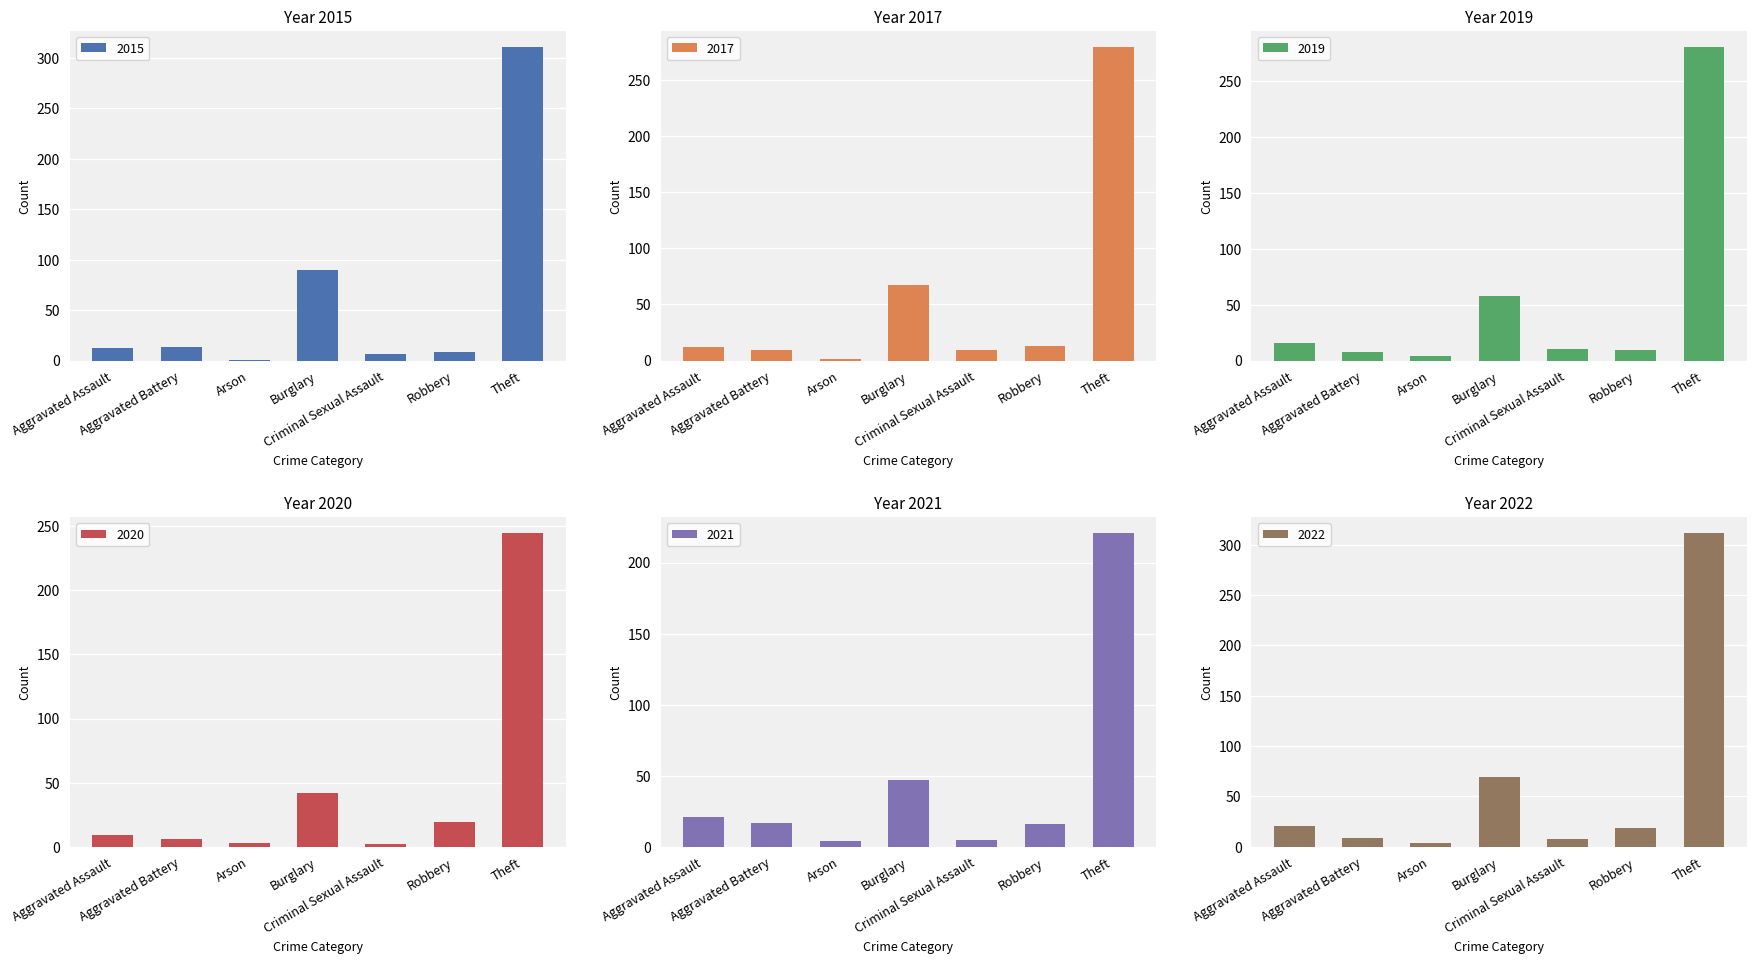

What position from the left is Robbery?

6